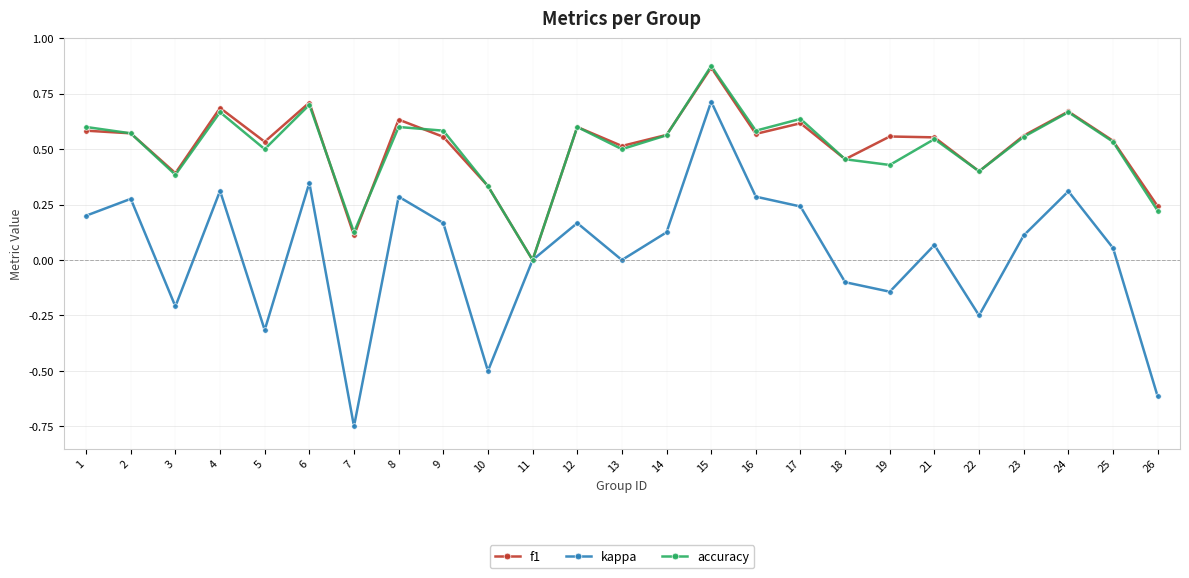

How many interior local peaks does the kappa series have?

8